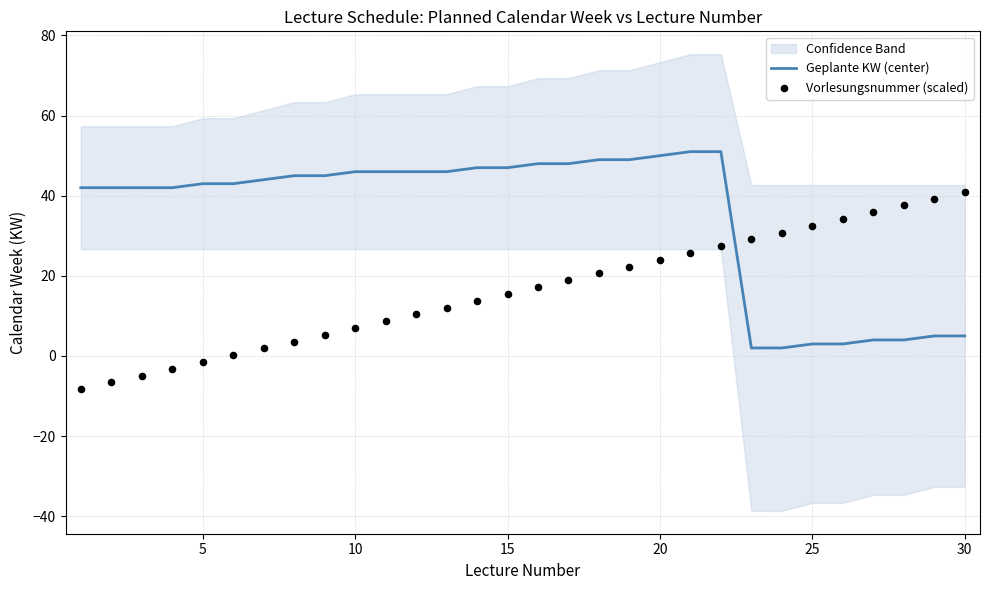

The value of Geplante KW (center) at 10 is 46. True or false?

True